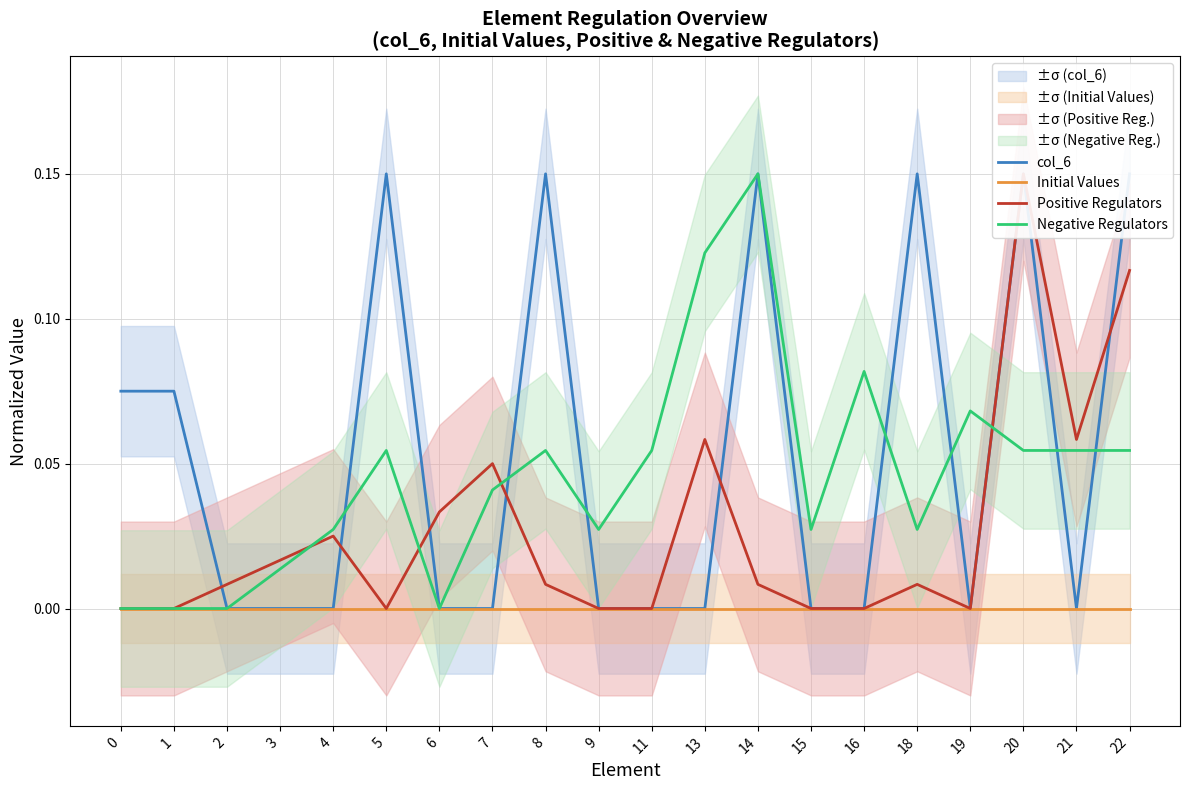

What is the difference between the second highest and minimum values in the col_6 series?

0.1